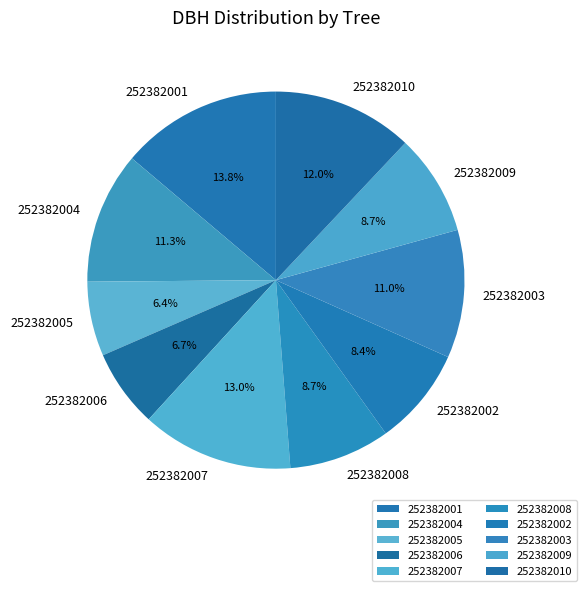

To the nearest percent, what is the difference between the 252382009 and 252382003 slice percentages?

2%